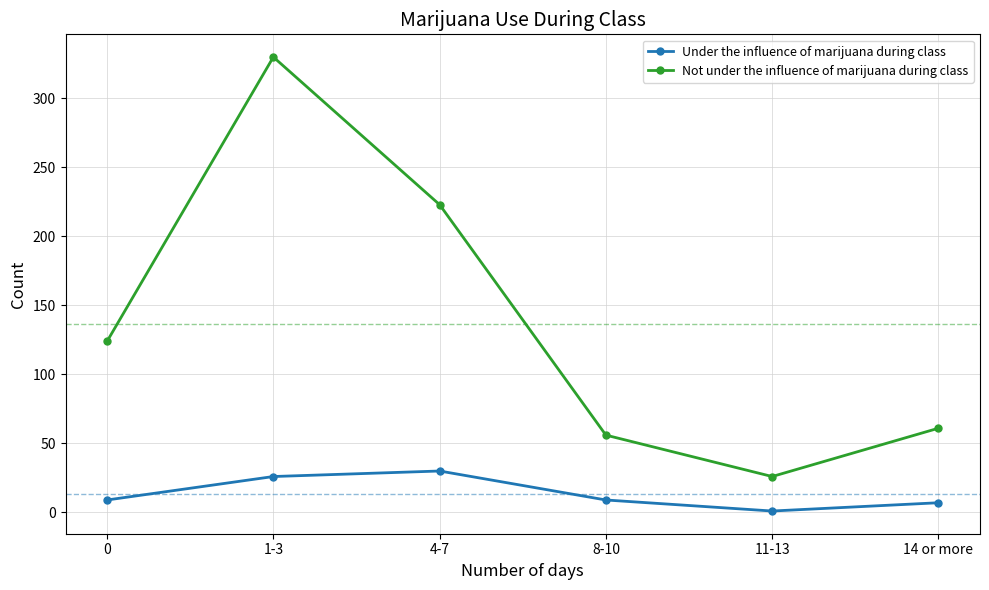

Reading left to right, what are all the values shown in this chart?

Under the influence of marijuana during class: 9	26	30	9	1	7
Not under the influence of marijuana during class: 124	330	223	56	26	61